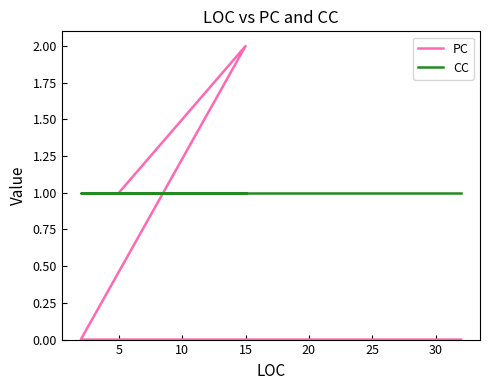

True or false: CC and PC cross at least once.

True